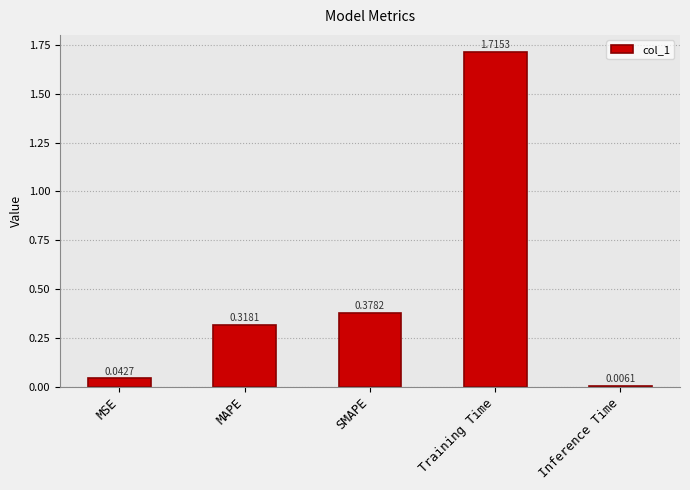

At which label is the value closest to 0?

Inference Time